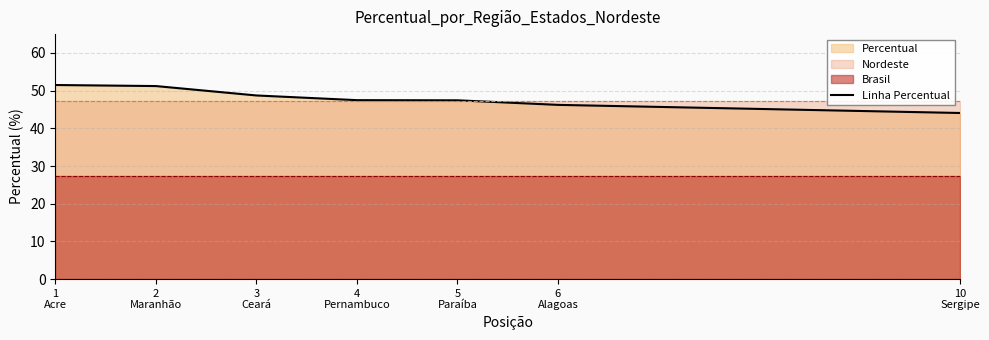

What is the sum of the values at 4
Pernambuco and 1
Acre?

99.0